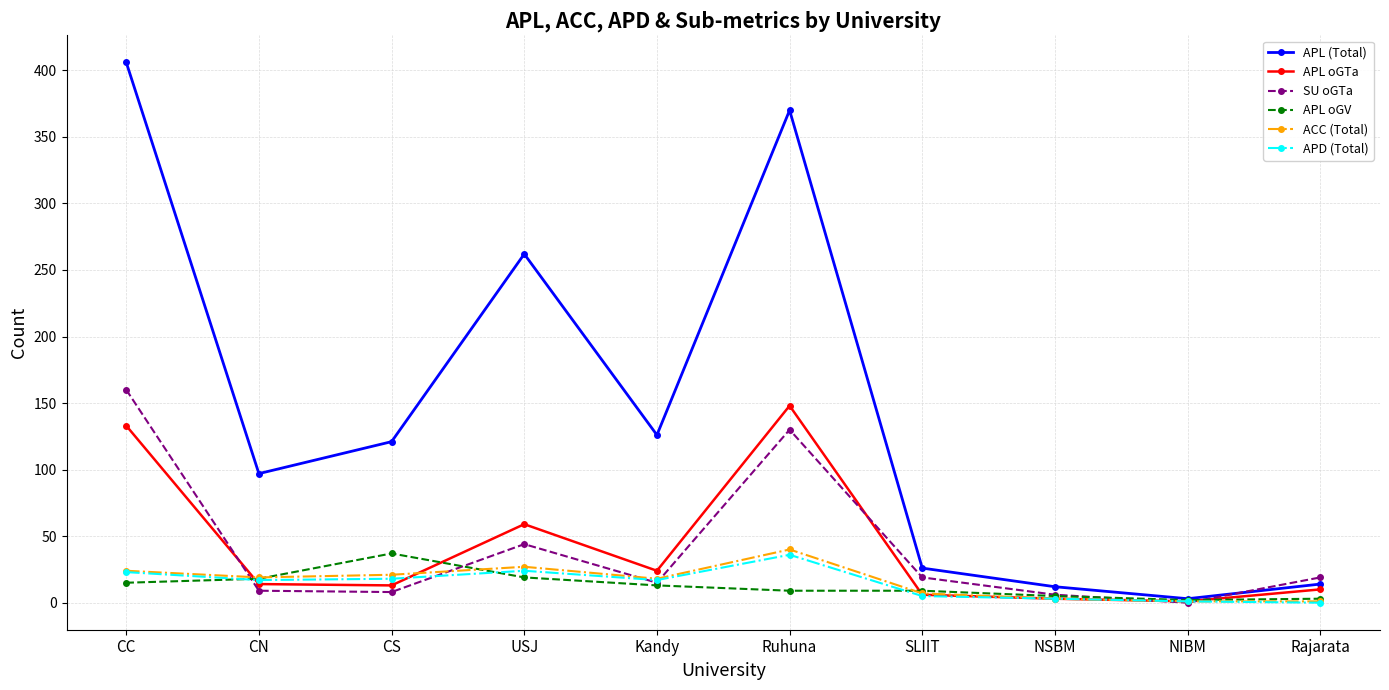

Which label corresponds to the largest value in the chart?

CC